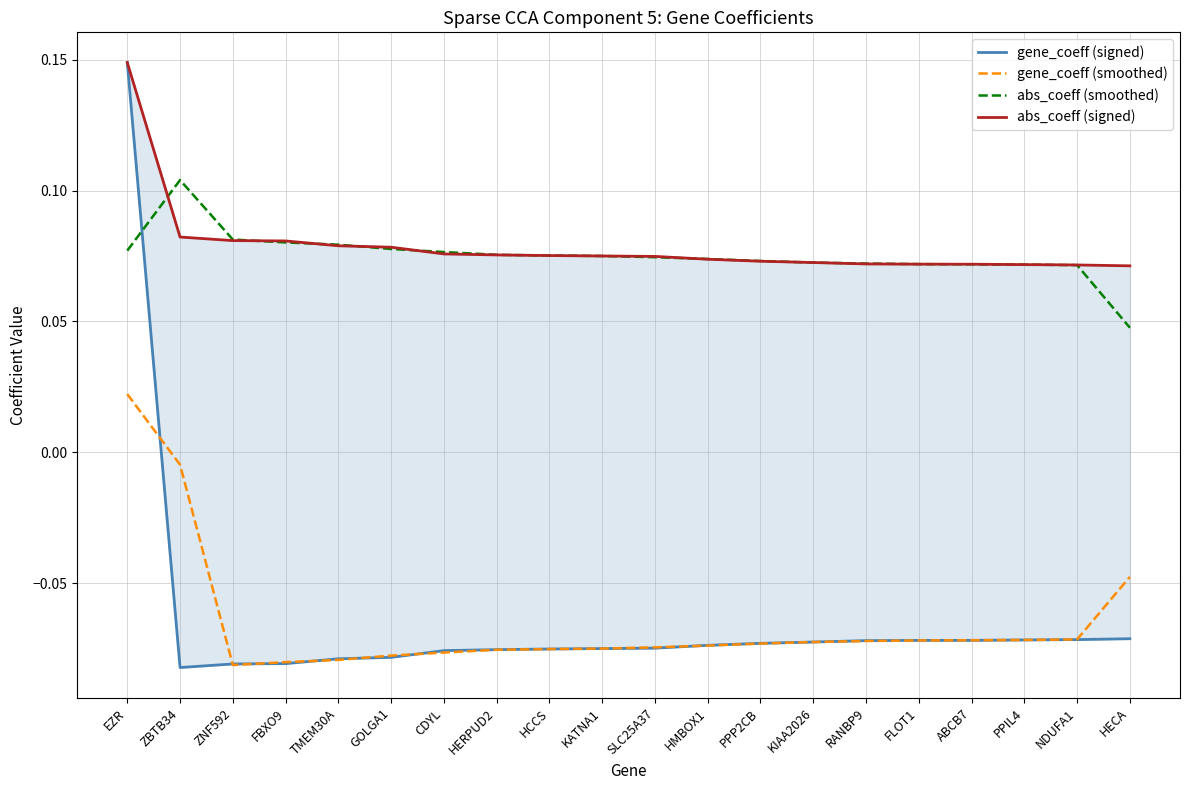

Which series has the largest range (max minus min)?

gene_coeff (signed)